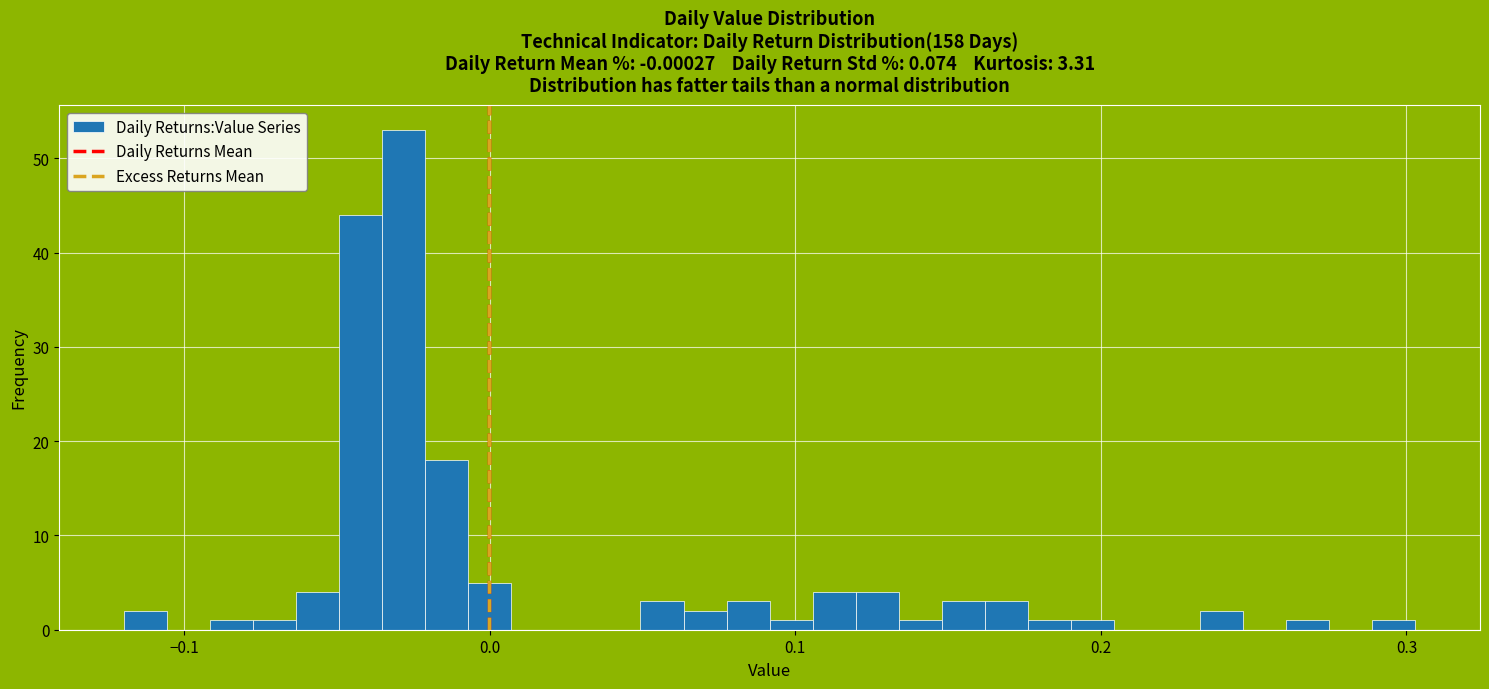

Read against the x-axis, roughly where is the centre of the tallest bar?

-0.03